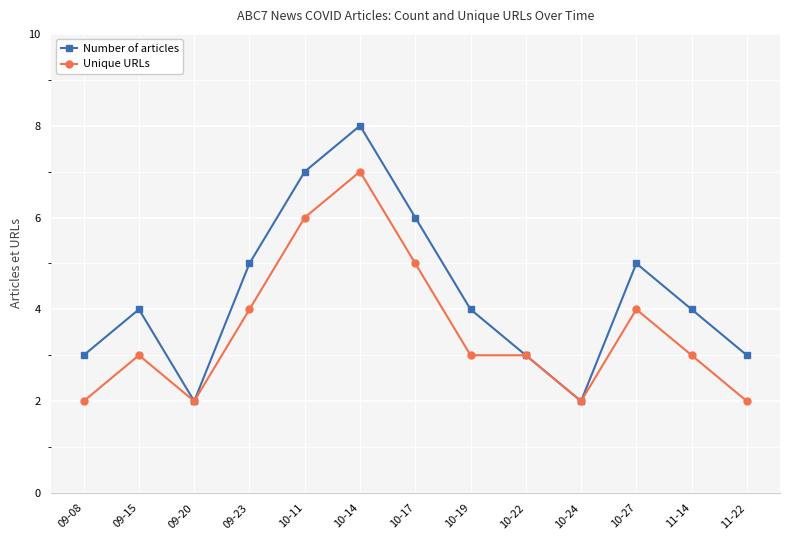

What is the total value across all series at 10-27?

9